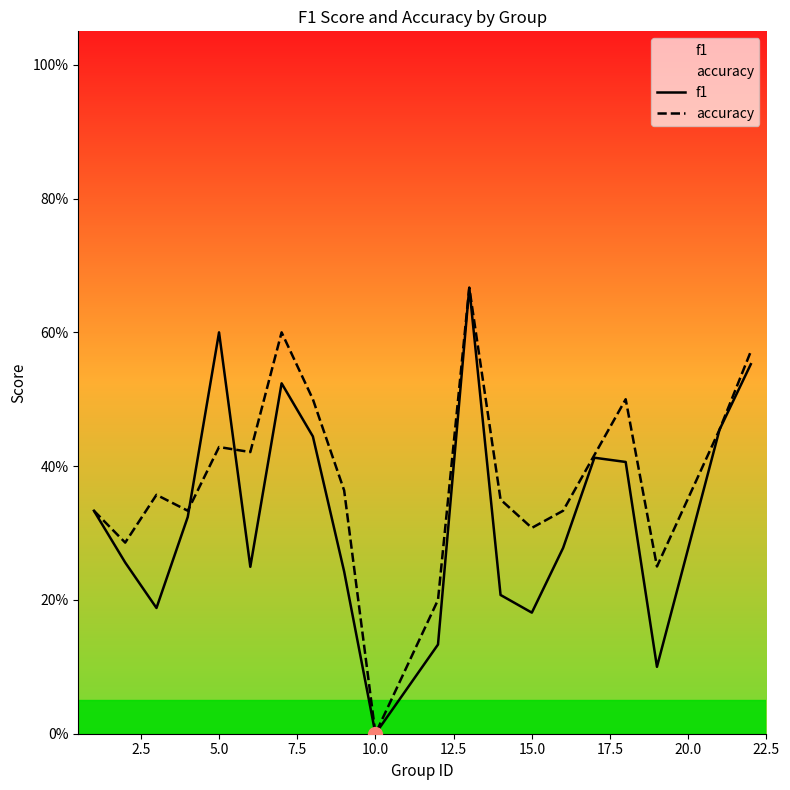

How many positive values does the f1 series have?

19